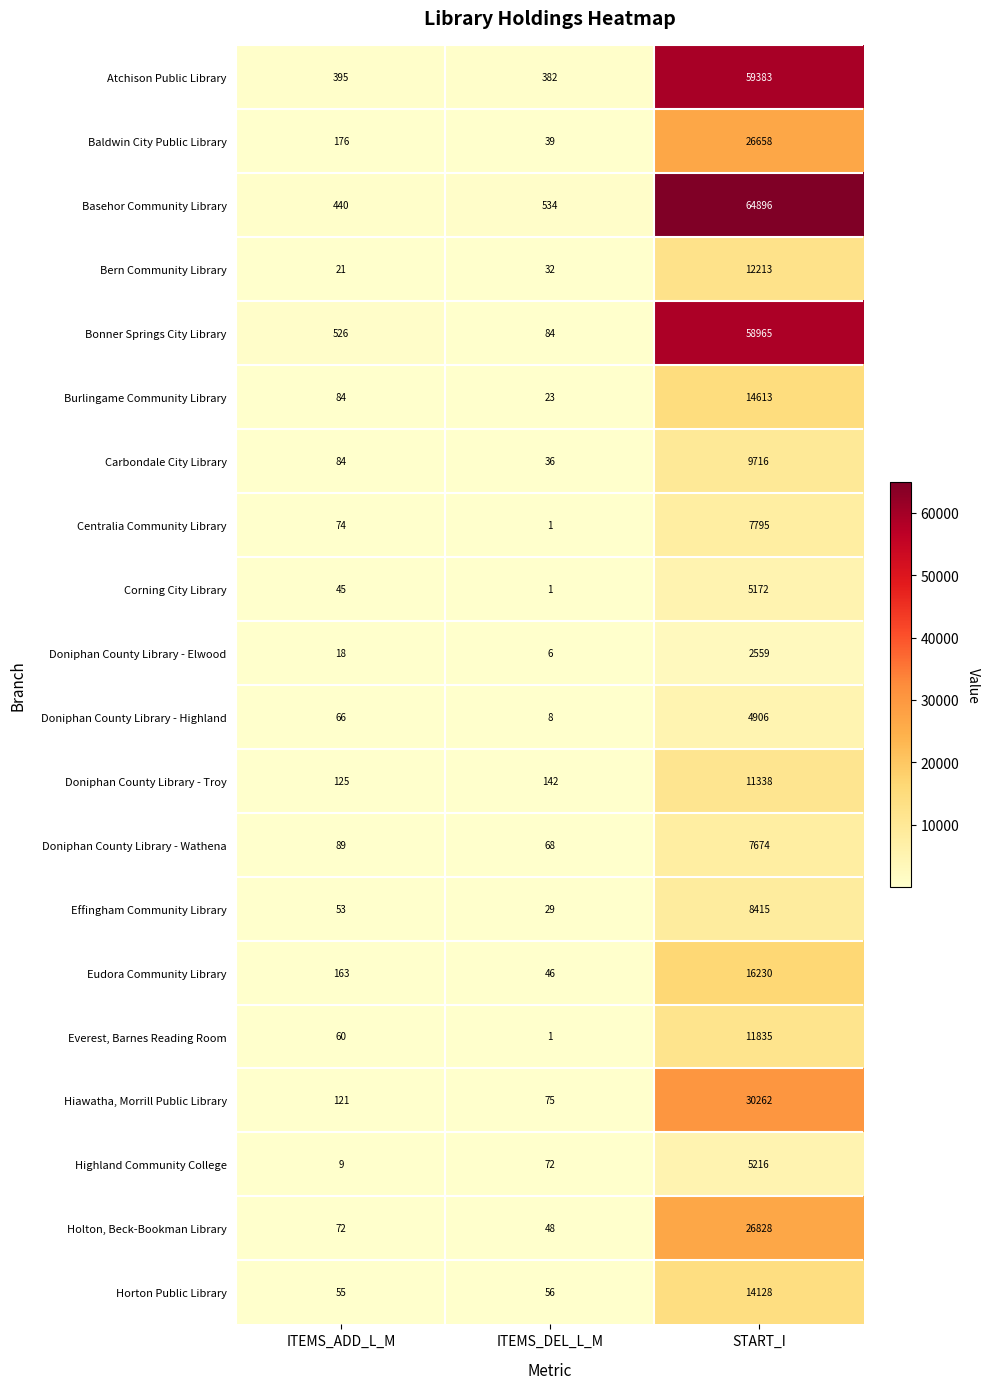

The Doniphan County Library - Troy series shows 125 at ITEMS_ADD_L_M. True or false?

True